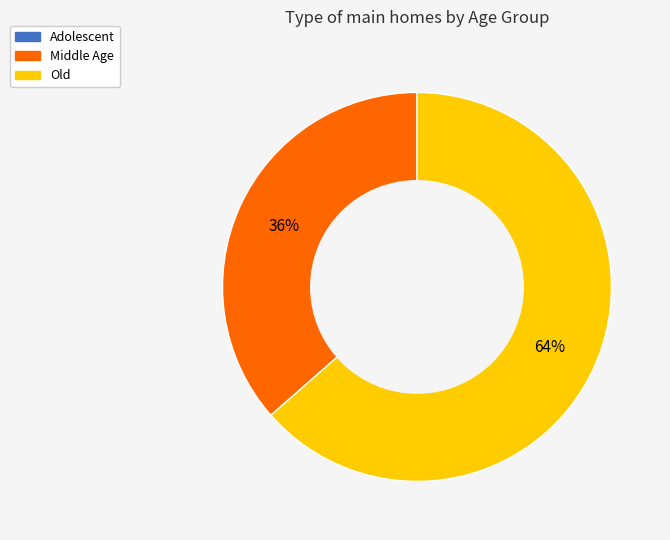

How many slices are in this pie chart?

2